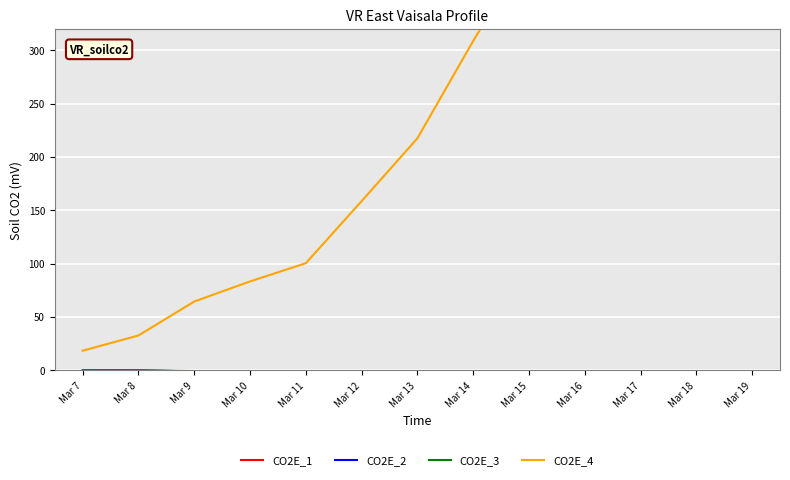

Where is CO2E_1 nearest to the value -4?

Mar 14